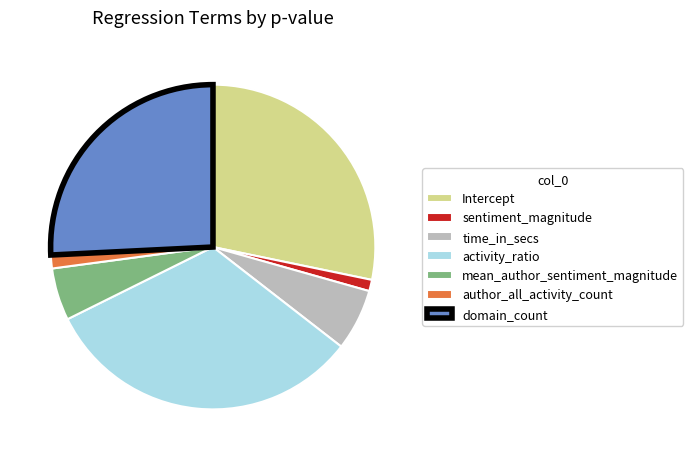

Which slice is the largest?

activity_ratio